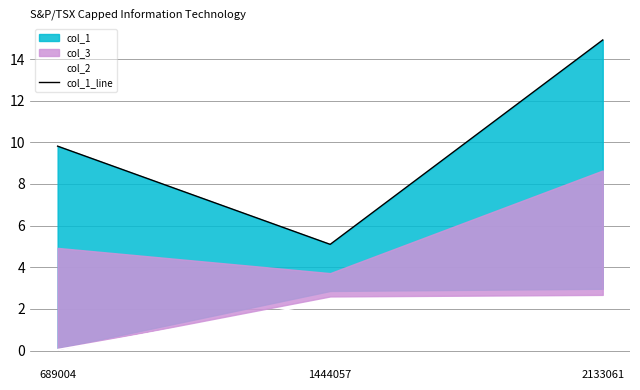

What is the sum of the col_1_line values at 2133061 and 1444057?

20.0